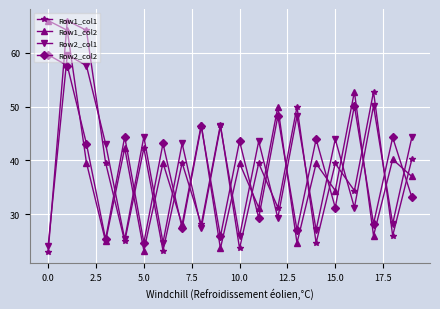

True or false: Row1_col1 and Row2_col2 intersect in this chart.

True